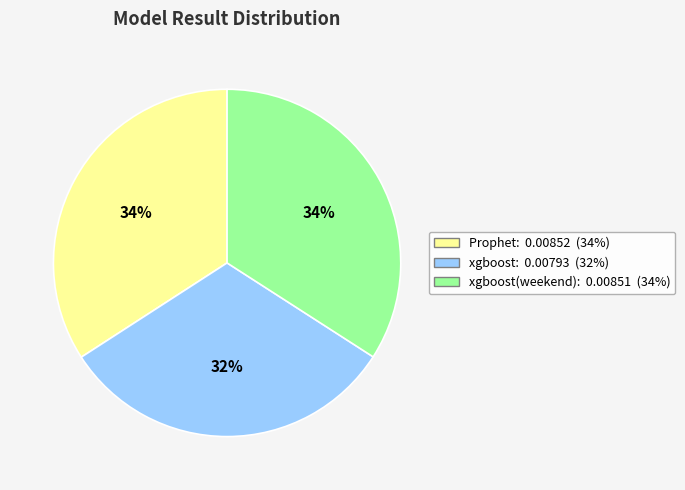

Count the number of slices in the pie.

3